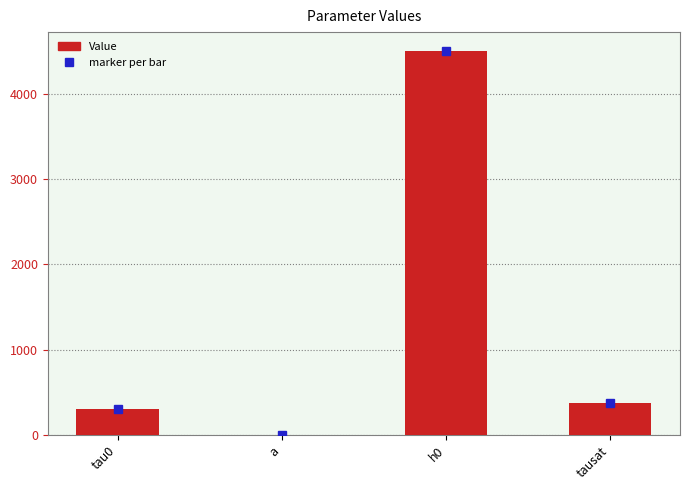

Reading left to right, extract all data points from this chart.

300.0	1.3	4500.0	370.0